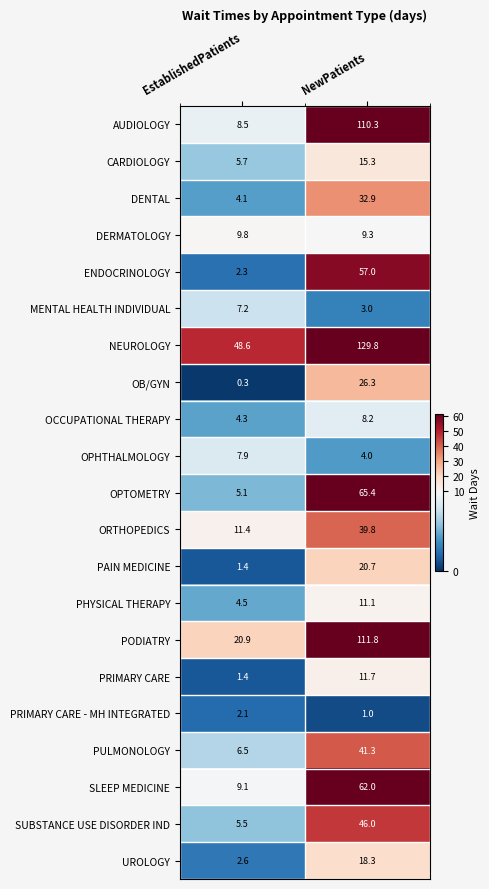

How many data points does each series have?

2